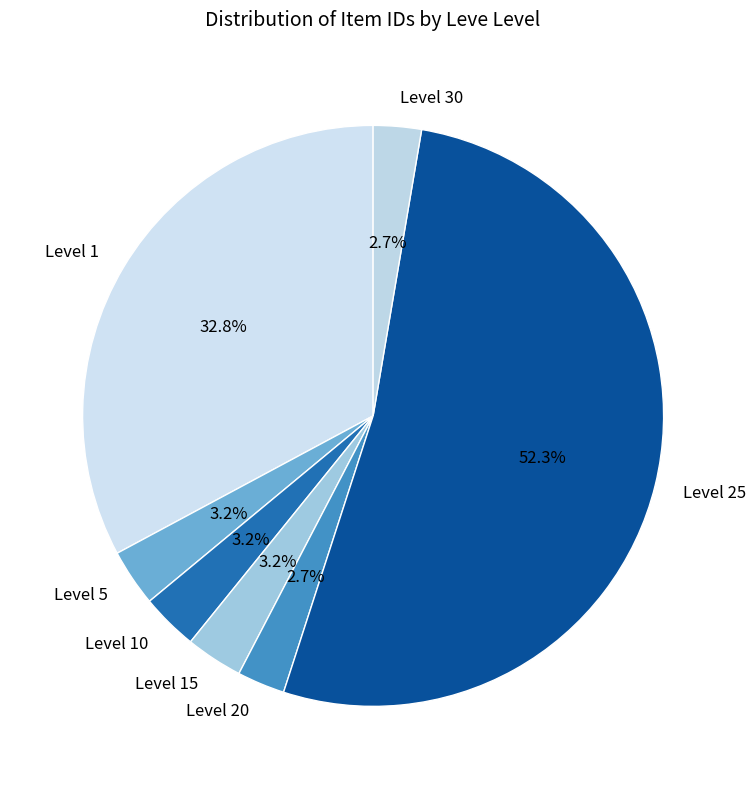

What percentage is NOT represented by Level 10?

96.8%